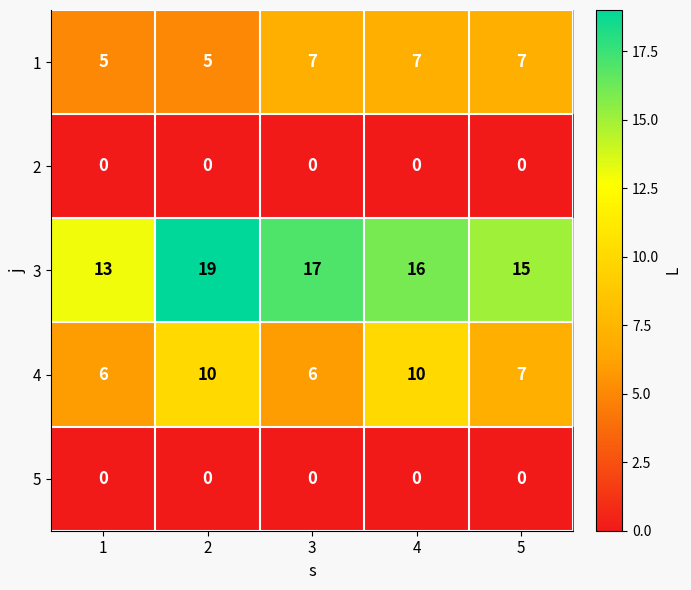

Reading left to right, transcribe all the data shown in this chart.

1: 5	5	7	7	7
2: 0	0	0	0	0
3: 13	19	17	16	15
4: 6	10	6	10	7
5: 0	0	0	0	0